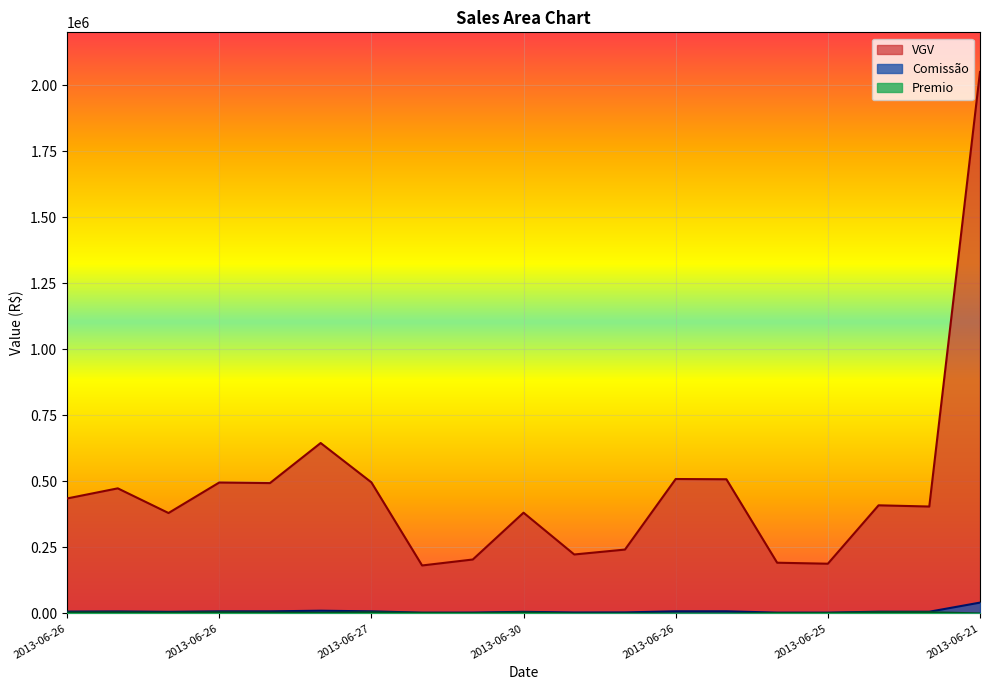

Count the number of data series in this chart.

3